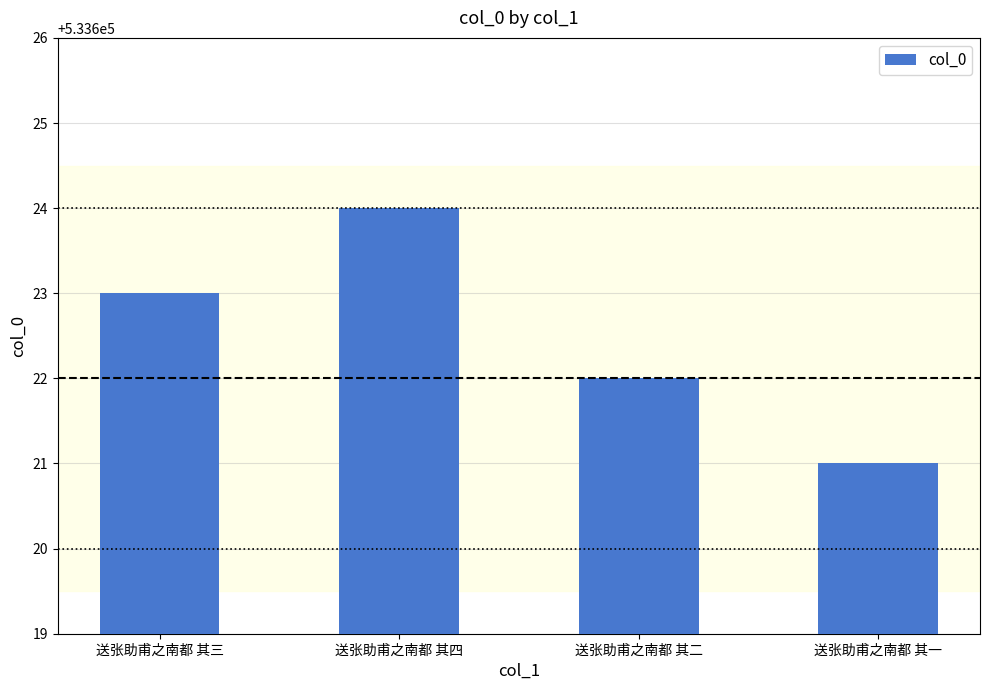

Is it true that the value at 送张助甫之南都 其四 is 533624?

True